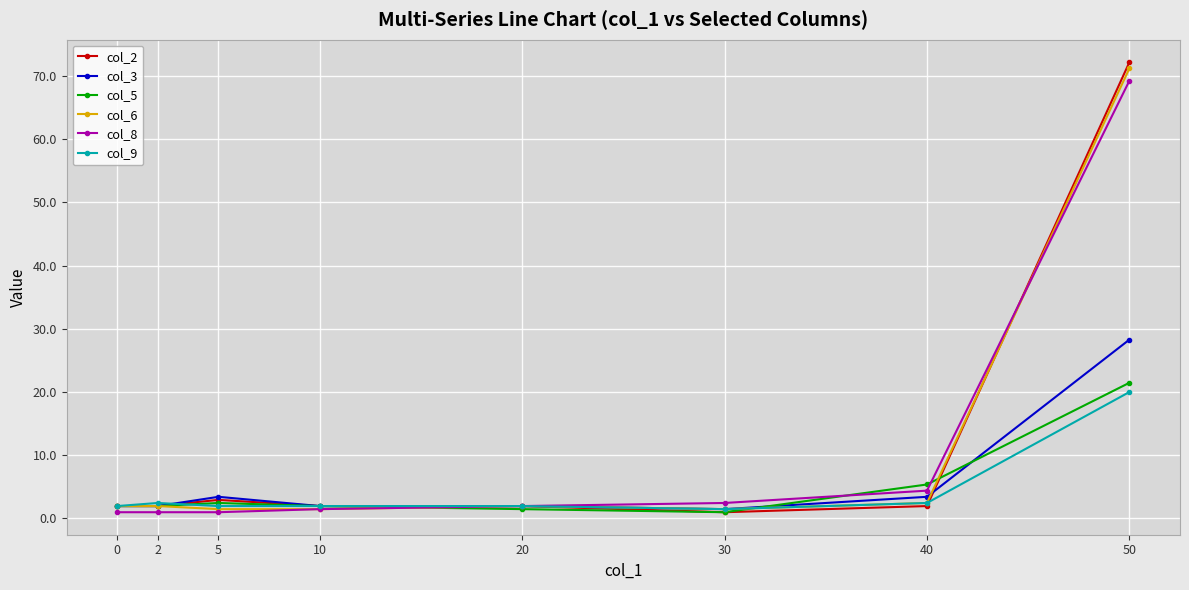

What is the value of the col_8 point at the 8th from the left?

69.3